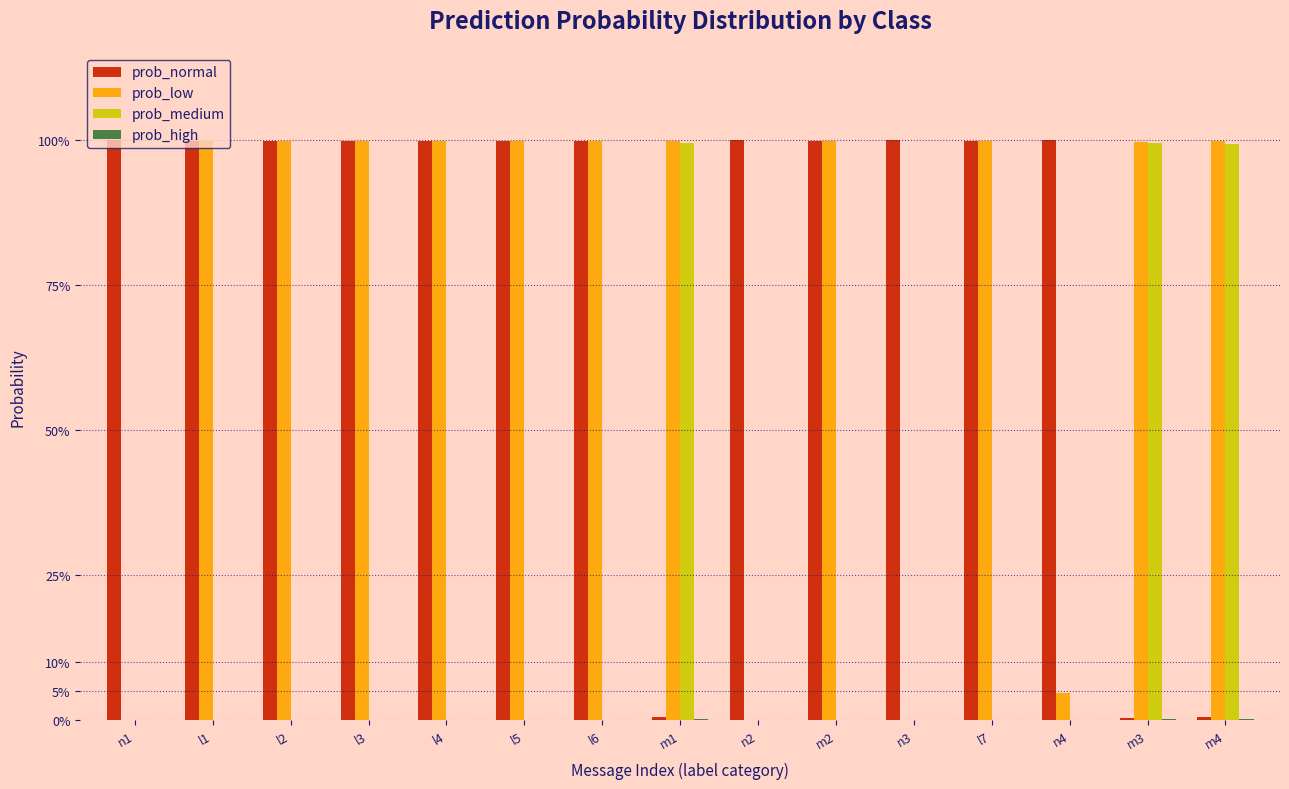

Between l6 and n1, which is larger?

n1